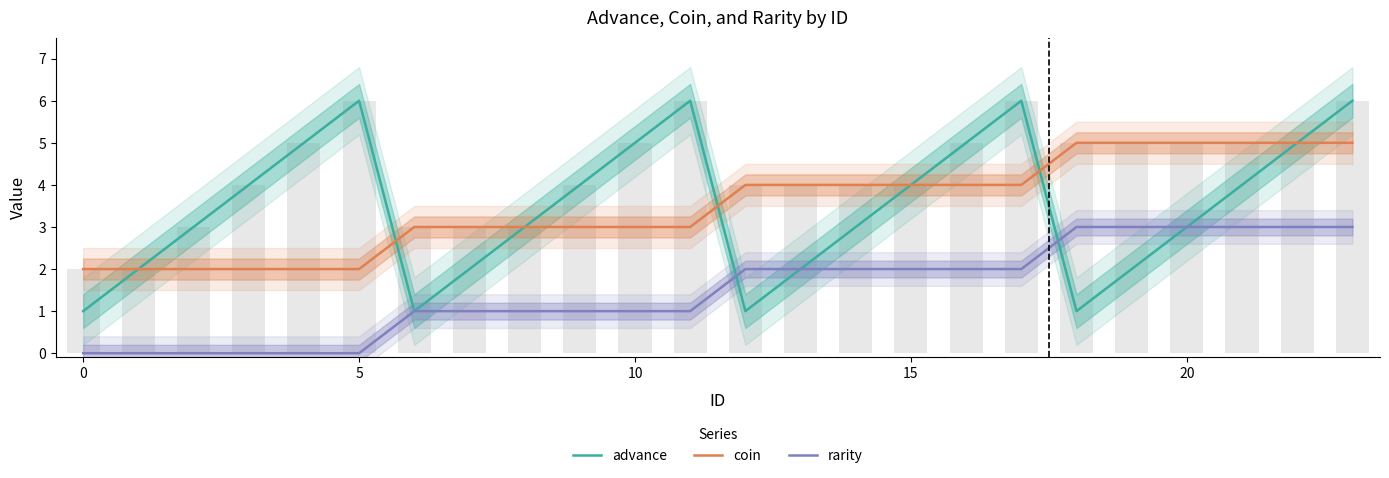

Reading left to right, list all the values displayed in this chart.

advance: 1	2	3	4	5	6	1	2	3	4	5	6	1	2	3	4	5	6	1	2	3	4	5	6
coin: 2	2	2	2	2	2	3	3	3	3	3	3	4	4	4	4	4	4	5	5	5	5	5	5
rarity: 0	0	0	0	0	0	1	1	1	1	1	1	2	2	2	2	2	2	3	3	3	3	3	3